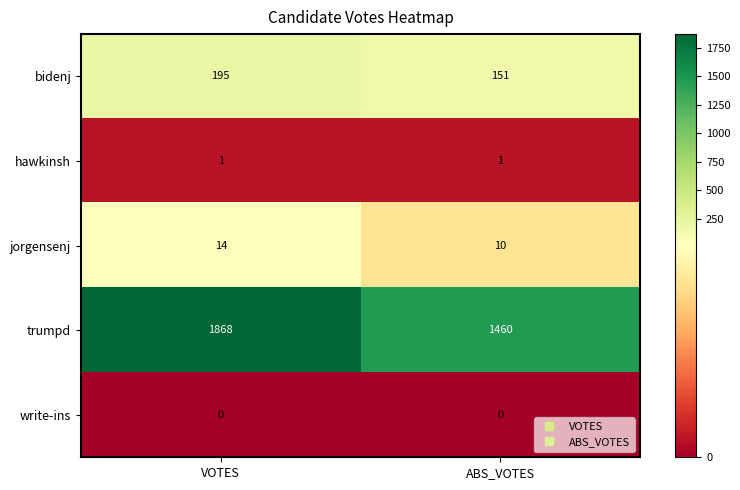

What is the maximum value shown in the chart?

1868